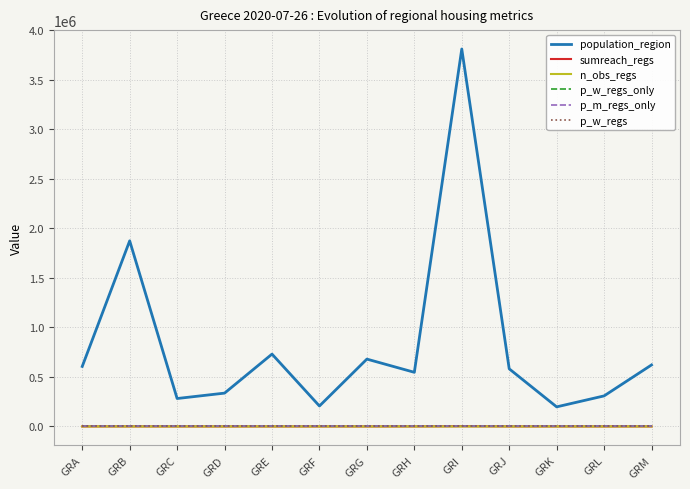

Reading left to right, what are all the values shown in this chart?

population_region: GRA=606170.0	GRB=1874590.0	GRC=282120.0	GRD=336650.0	GRE=730730.0	GRF=206470.0	GRG=680190.0	GRH=546870.0	GRI=3812330.0	GRJ=581980.0	GRK=197810.0	GRL=308610.0	GRM=621340.0
sumreach_regs: GRA=0.0	GRB=455.0	GRC=0.0	GRD=0.0	GRE=0.0	GRF=10.0	GRG=45.0	GRH=0.0	GRI=1976.0	GRJ=80.0	GRK=100.0	GRL=60.0	GRM=20.0
n_obs_regs: GRA=0.0	GRB=8.0	GRC=0.0	GRD=0.0	GRE=0.0	GRF=1.0	GRG=1.0	GRH=0.0	GRI=30.0	GRJ=2.0	GRK=1.0	GRL=1.0	GRM=1.0
p_w_regs_only: GRA=0.0	GRB=0.0	GRC=0.0	GRD=0.0	GRE=0.0	GRF=0.0	GRG=0.2	GRH=0.0	GRI=0.0	GRJ=0.0	GRK=0.0	GRL=0.0	GRM=0.0
p_m_regs_only: GRA=0.0	GRB=0.1	GRC=0.0	GRD=0.0	GRE=0.0	GRF=0.0	GRG=0.2	GRH=0.0	GRI=0.0	GRJ=0.0	GRK=0.0	GRL=0.0	GRM=0.0
p_w_regs: GRA=0.0	GRB=0.0	GRC=0.0	GRD=0.0	GRE=0.0	GRF=0.0	GRG=0.2	GRH=0.0	GRI=0.0	GRJ=0.0	GRK=0.0	GRL=0.0	GRM=0.0